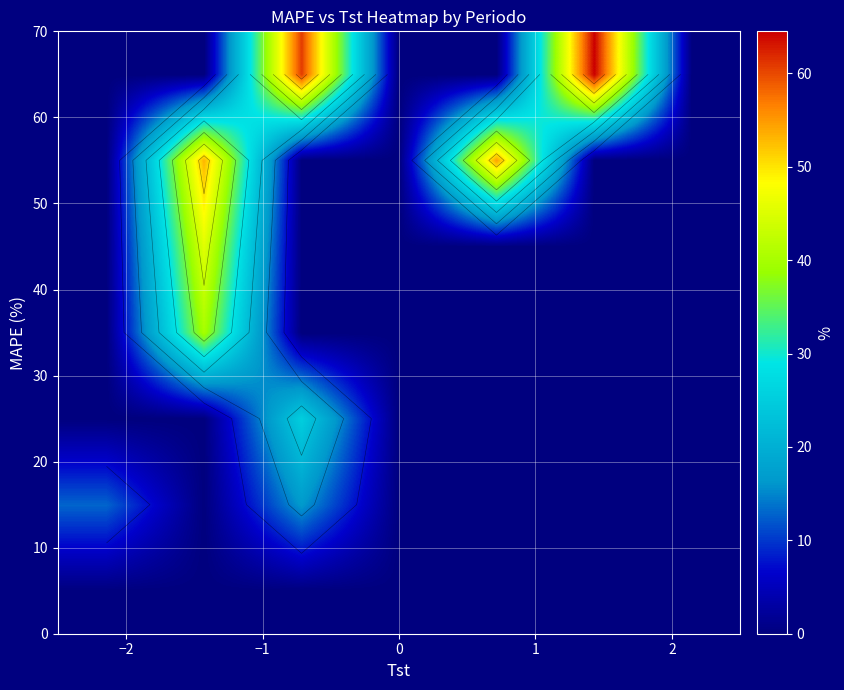

How many categories are shown in the chart?

7